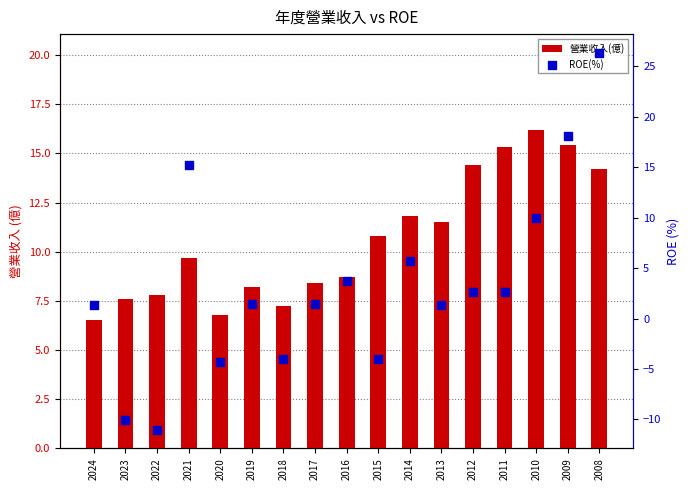

Which series contains the lowest Y value?

ROE(%)